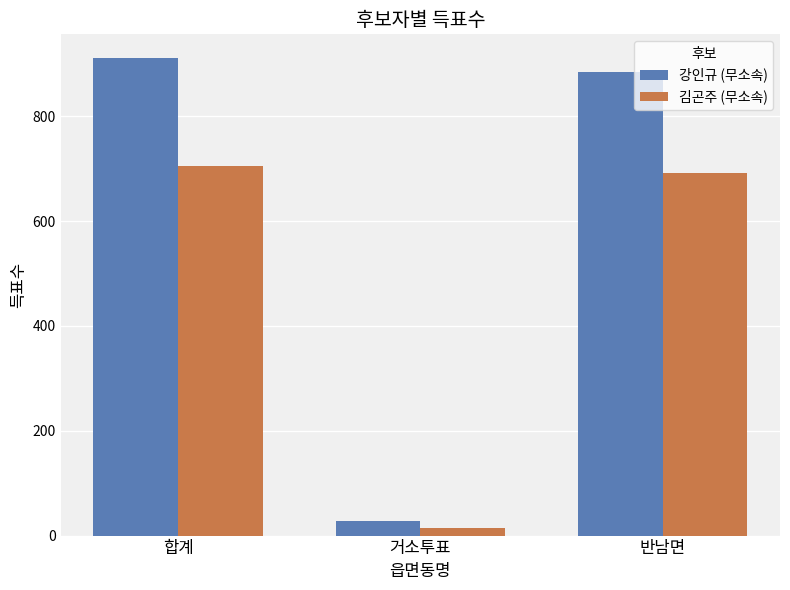

What is the spread (max minus min) of values at 반남면?

193